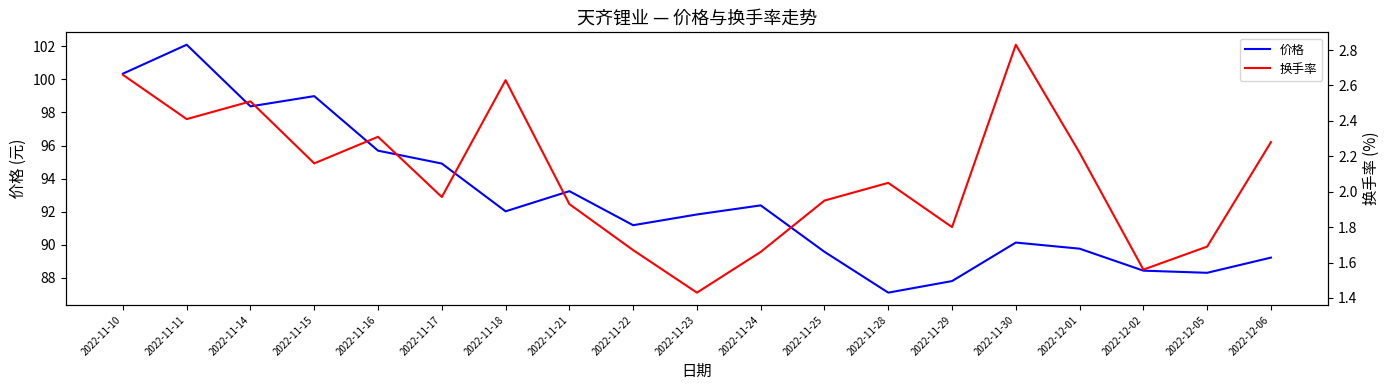

How many lines are shown in the chart?

2